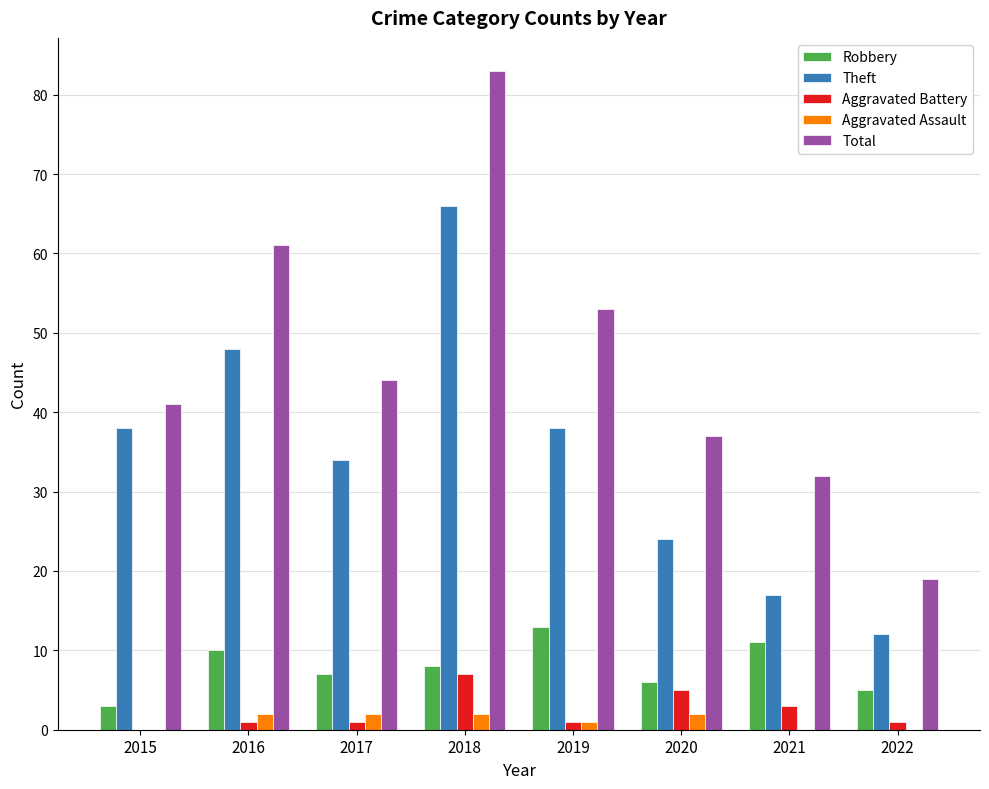

Read the Robbery value at 2016, to the nearest 10.

10